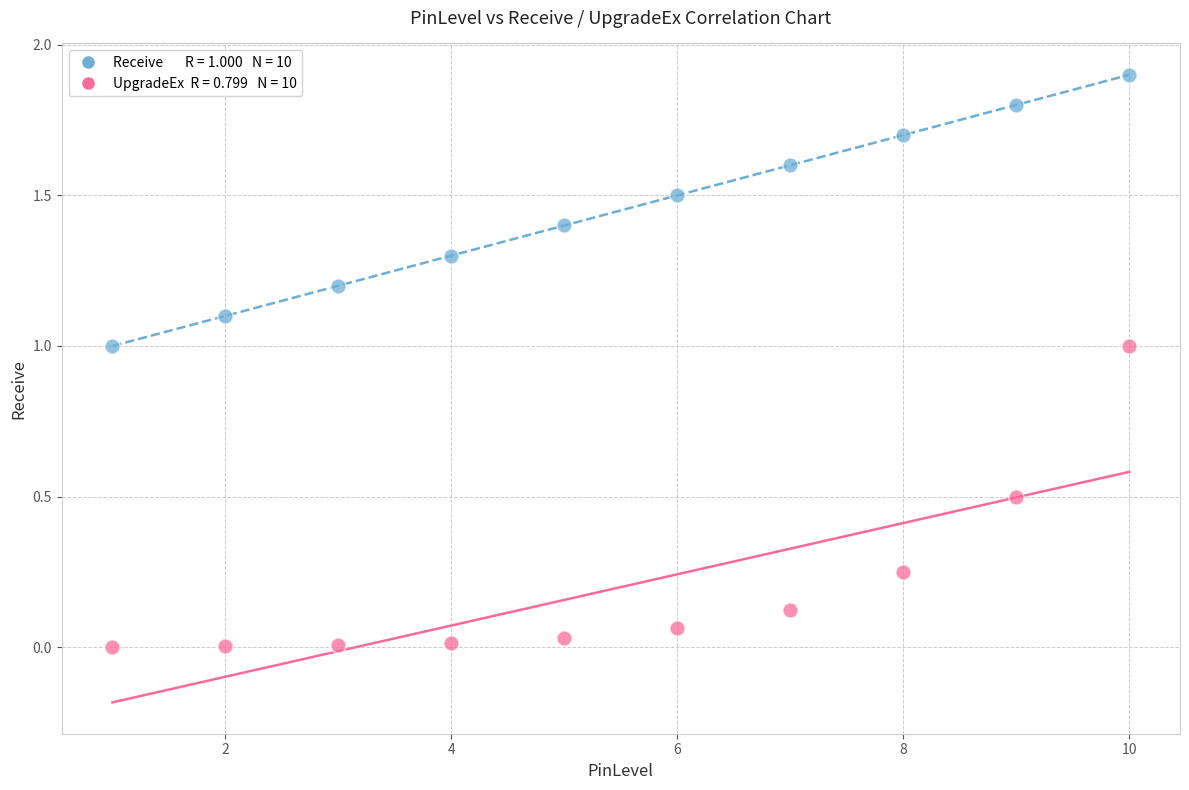

Across all data points, what is the range of Y values (max minus min)?

1.9